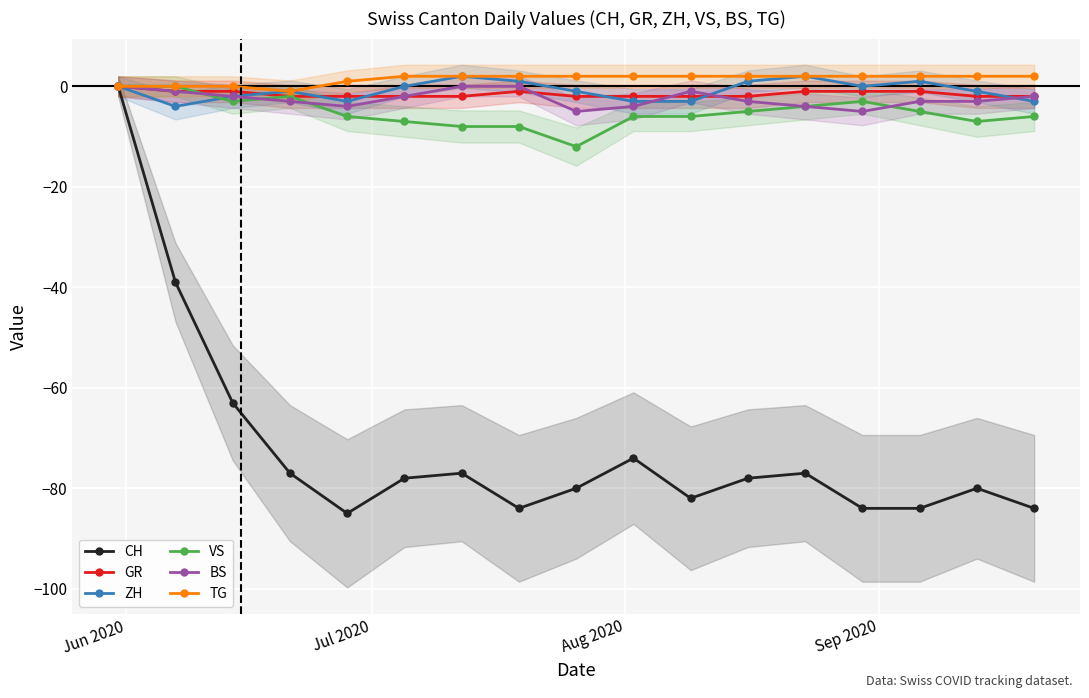

What are all the series names shown in the legend?

CH, GR, ZH, VS, BS, TG